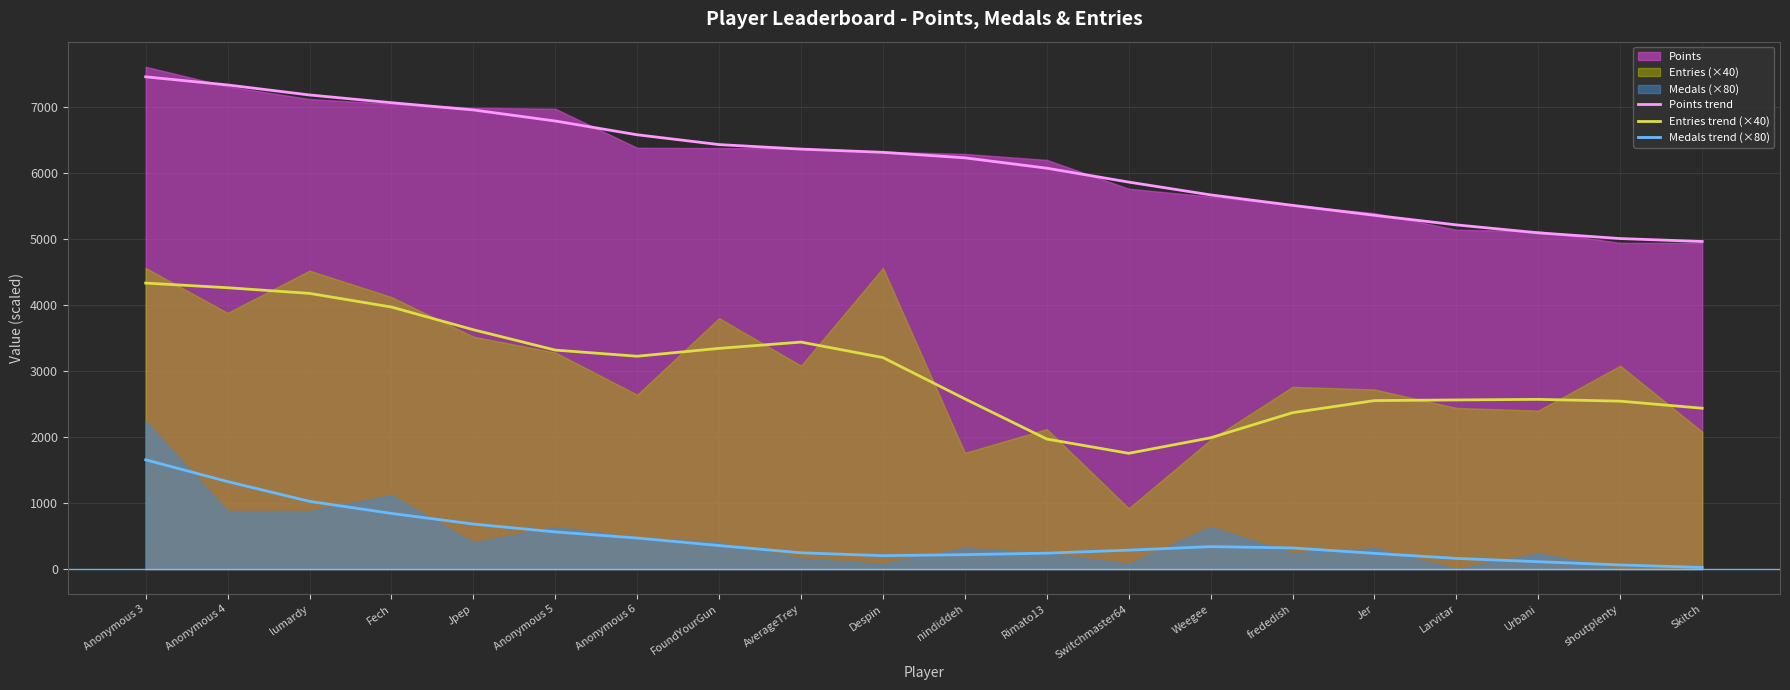

True or false: Medals trend (×80) and Points trend cross at least once.

False